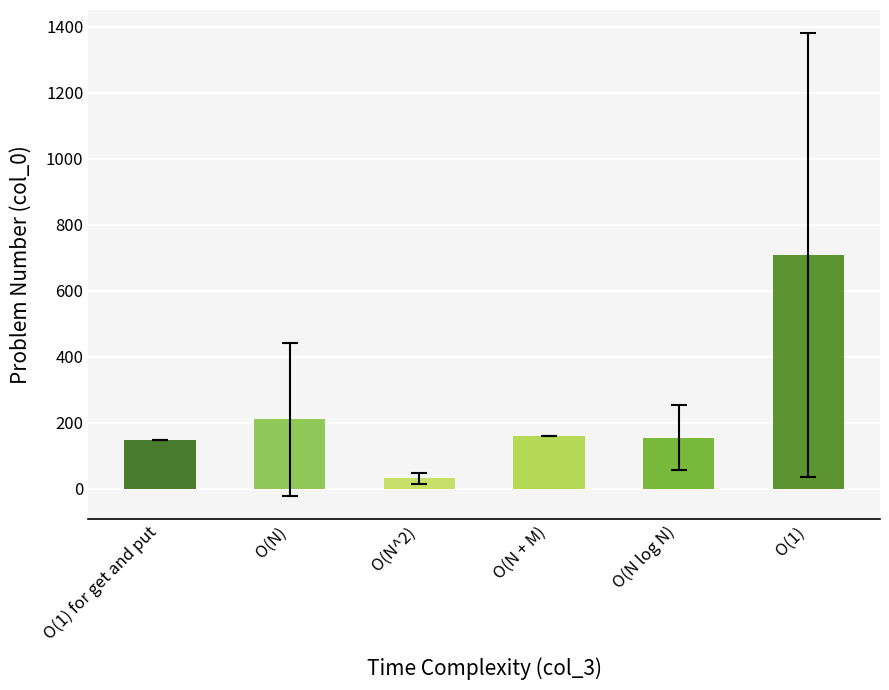

The value at O(N^2) is 84. True or false?

False